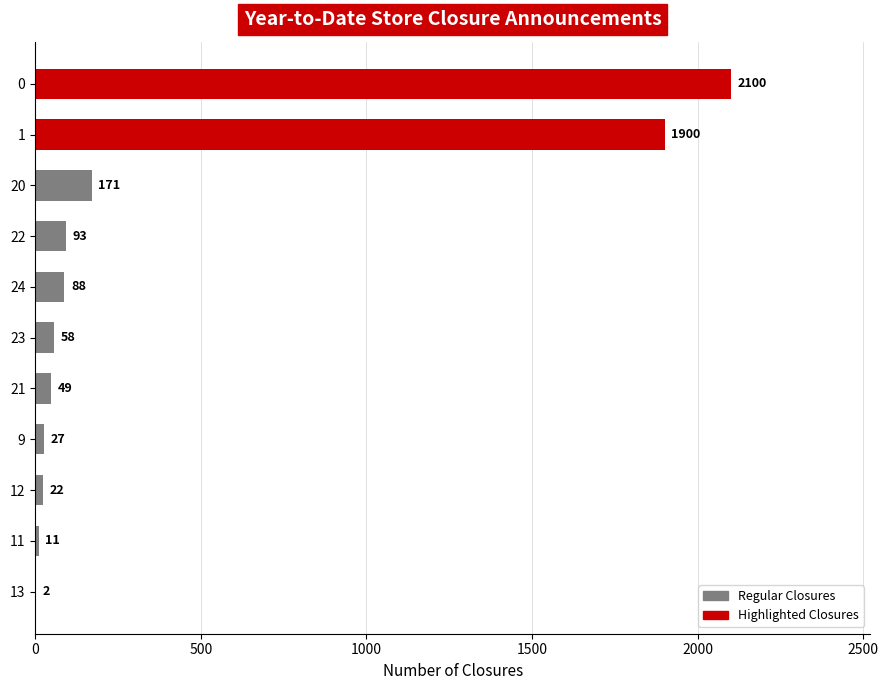

Approximately how many times larger is the value at 1 compared to 9?

70.4